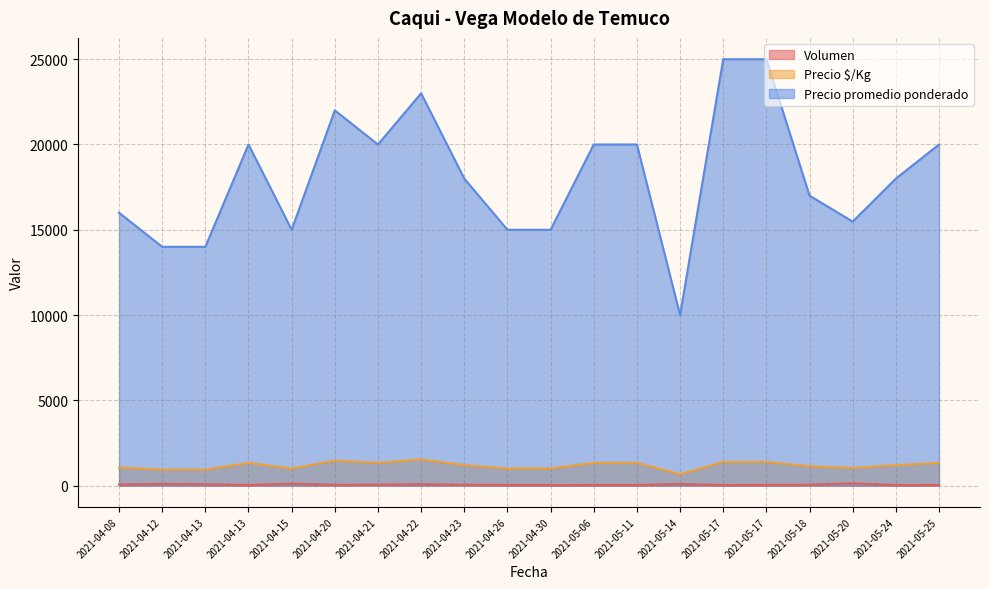

How many values in the Volumen series are below 50?

10